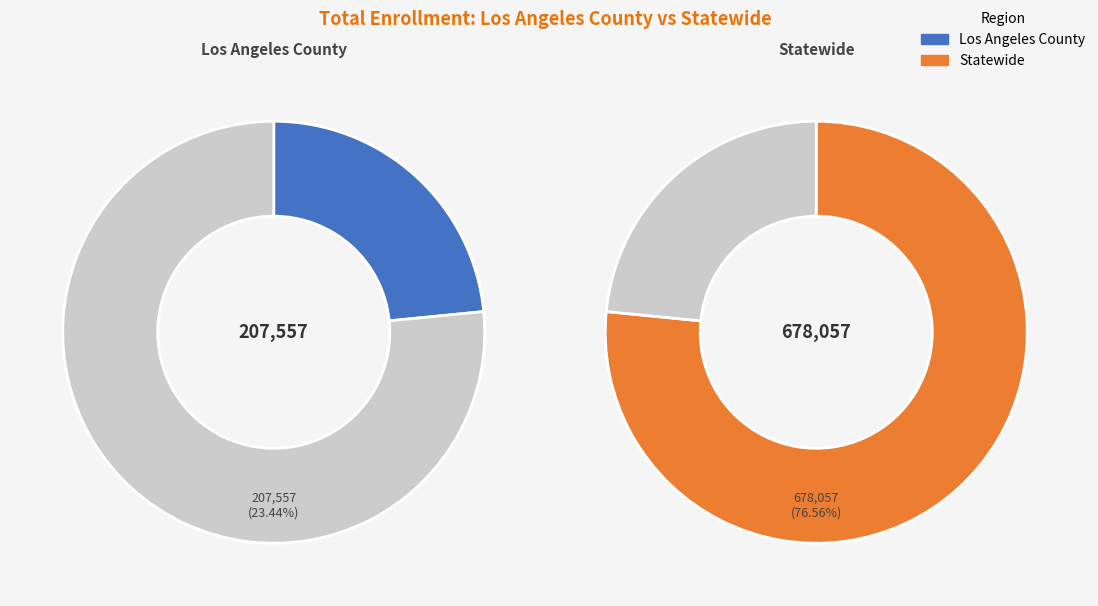

To the nearest percent, what is the average slice percentage?

50%